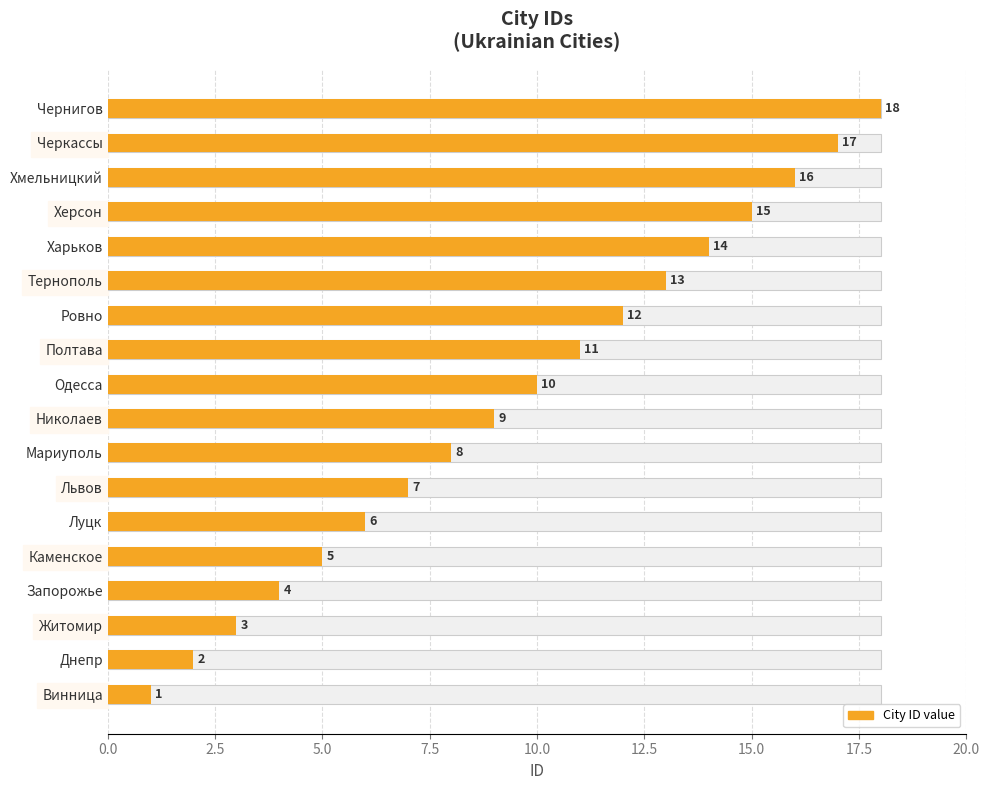

Which has a higher value, Одесса or Черкассы?

Черкассы